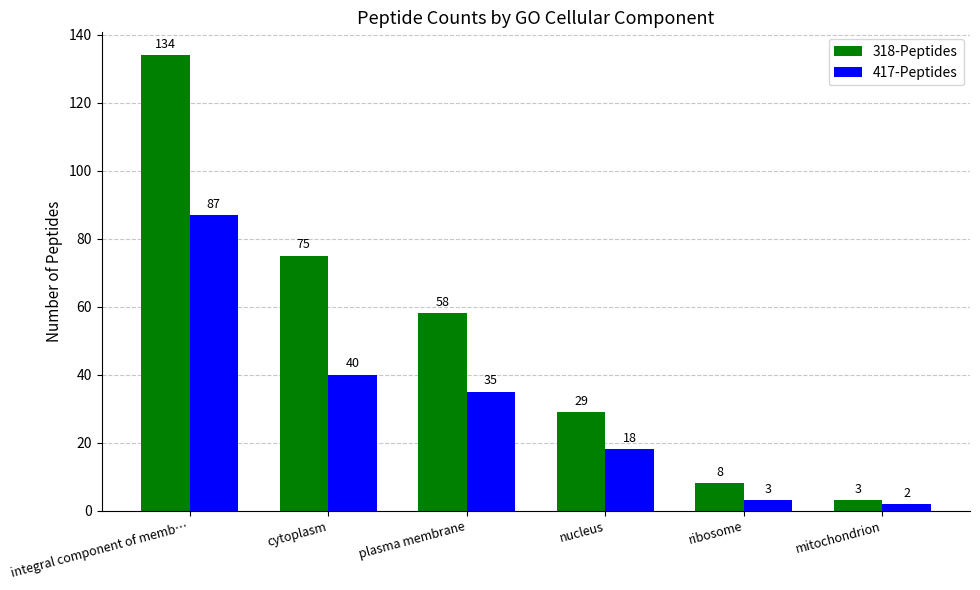

Reading left to right, what are all the values shown in this chart?

318-Peptides: integral component of memb…=134	cytoplasm=75	plasma membrane=58	nucleus=29	ribosome=8	mitochondrion=3
417-Peptides: integral component of memb…=87	cytoplasm=40	plasma membrane=35	nucleus=18	ribosome=3	mitochondrion=2